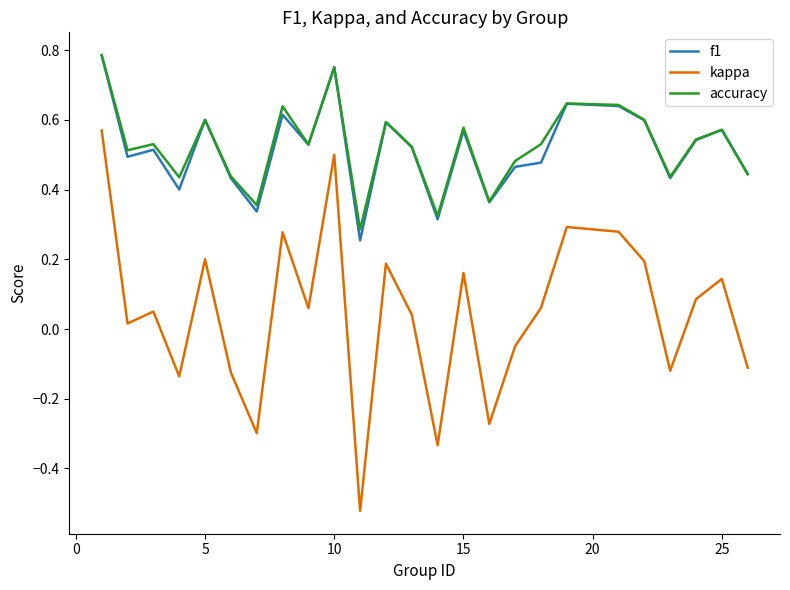

True or false: f1 and kappa cross at least once.

False